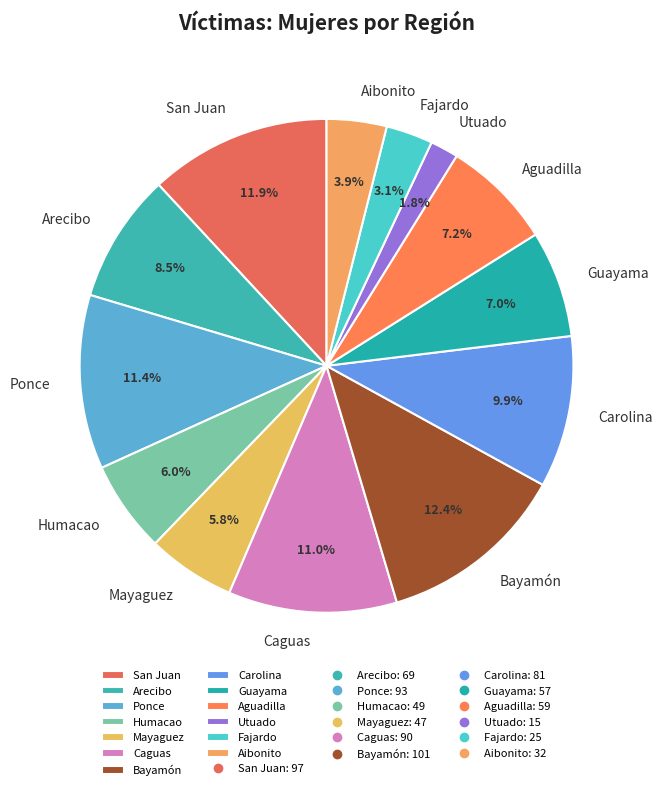

Combined, do Arecibo and Utuado account for over 50%?

No